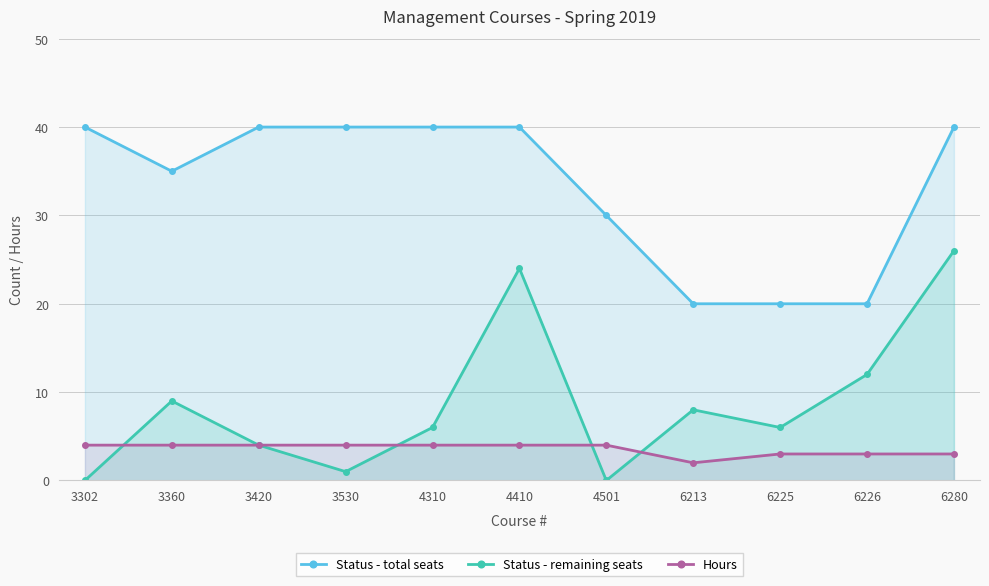

Reading left to right, extract all data points from this chart.

Status - total seats: 3302=40	3360=35	3420=40	3530=40	4310=40	4410=40	4501=30	6213=20	6225=20	6226=20	6280=40
Status - remaining seats: 3302=0	3360=9	3420=4	3530=1	4310=6	4410=24	4501=0	6213=8	6225=6	6226=12	6280=26
Hours: 3302=4	3360=4	3420=4	3530=4	4310=4	4410=4	4501=4	6213=2	6225=3	6226=3	6280=3